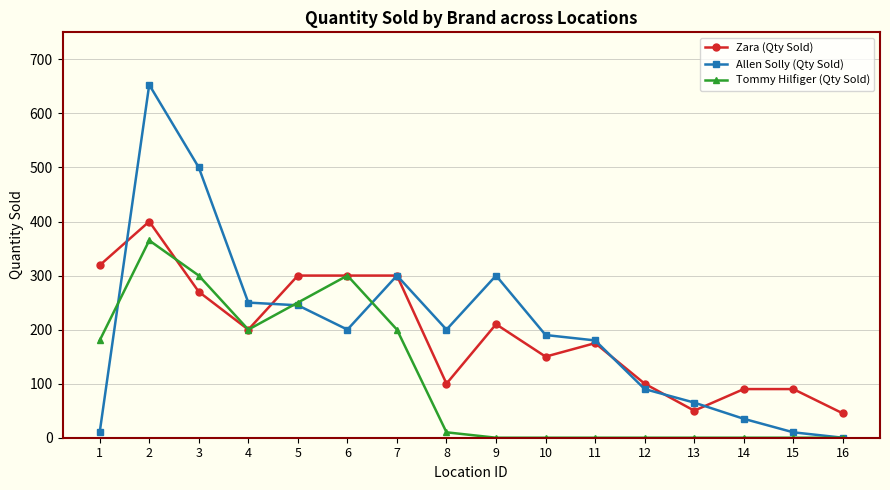

What is the difference between the maximum and minimum values in the Allen Solly (Qty Sold) series?

653